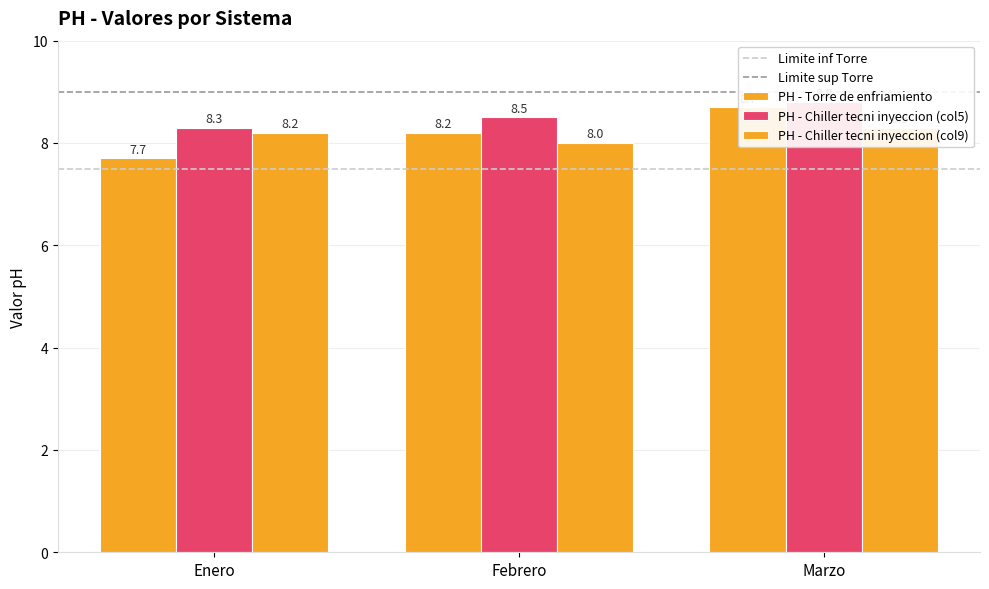

What is the difference between the maximum and minimum values in the PH - Chiller tecni inyeccion (col5) series?

0.5